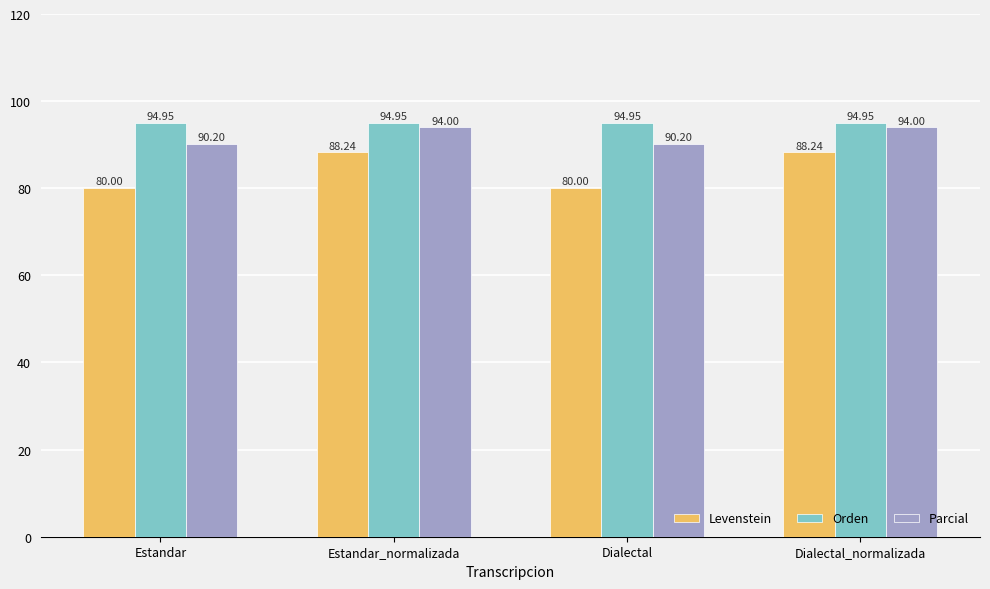

How many series are shown in this chart?

3